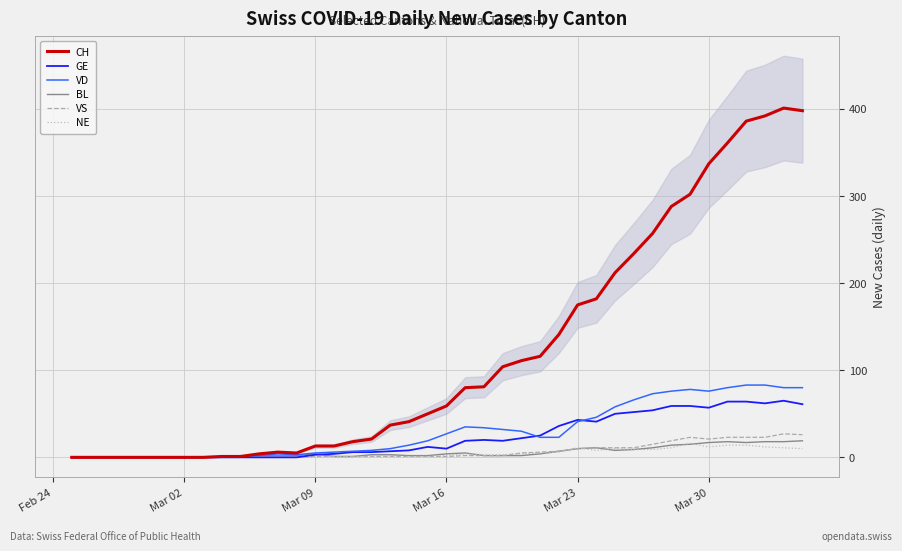

The value of GE at Mar 23 is 66. True or false?

False